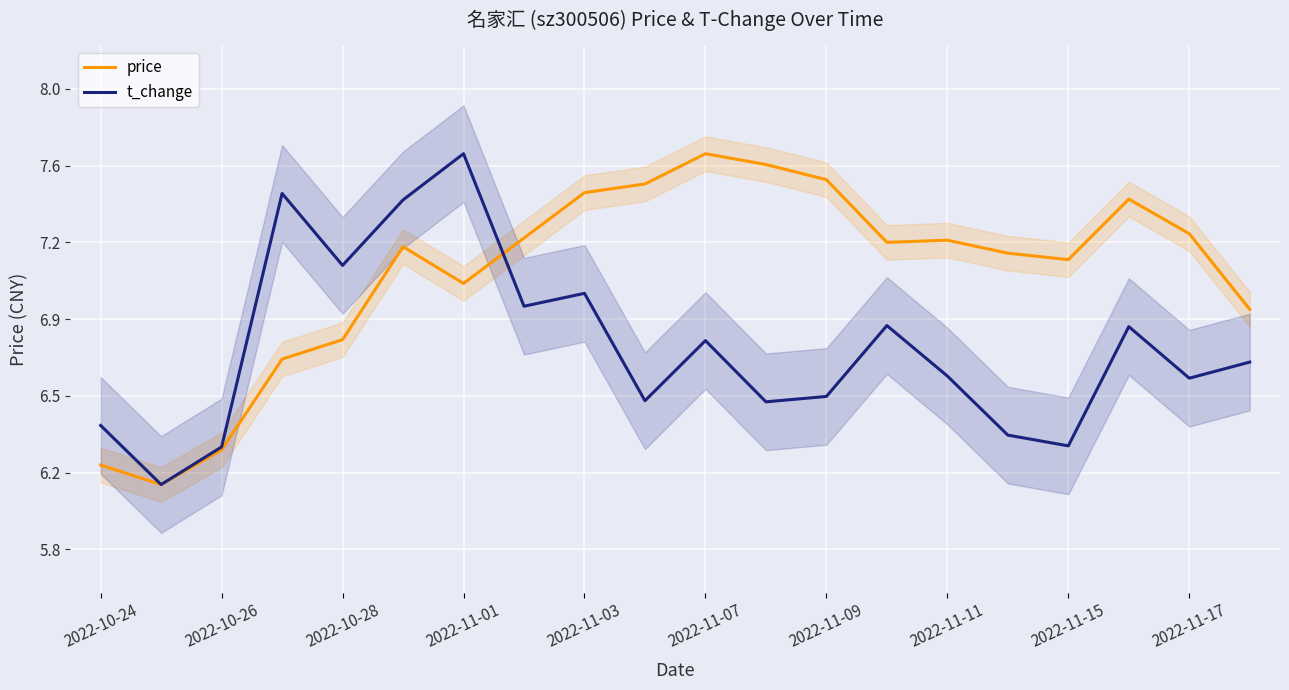

Reading left to right, extract all data points from this chart.

price: 6.2	6.1	6.3	6.7	6.8	7.2	7.0	7.3	7.5	7.5	7.7	7.6	7.5	7.2	7.2	7.2	7.2	7.4	7.3	6.9
t_change: 6.4	6.1	6.3	7.5	7.1	7.4	7.7	6.9	7.0	6.5	6.8	6.5	6.5	6.9	6.6	6.3	6.3	6.9	6.6	6.7